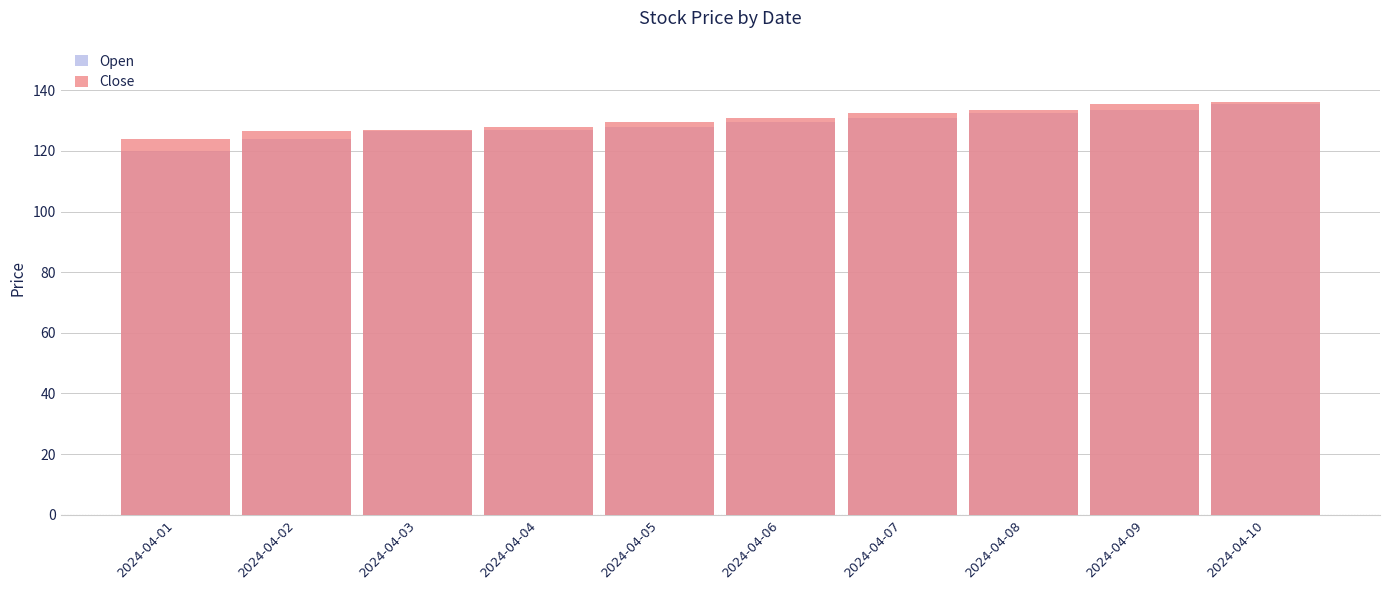

What is the difference between the highest and lowest values at 2024-04-05?

1.5